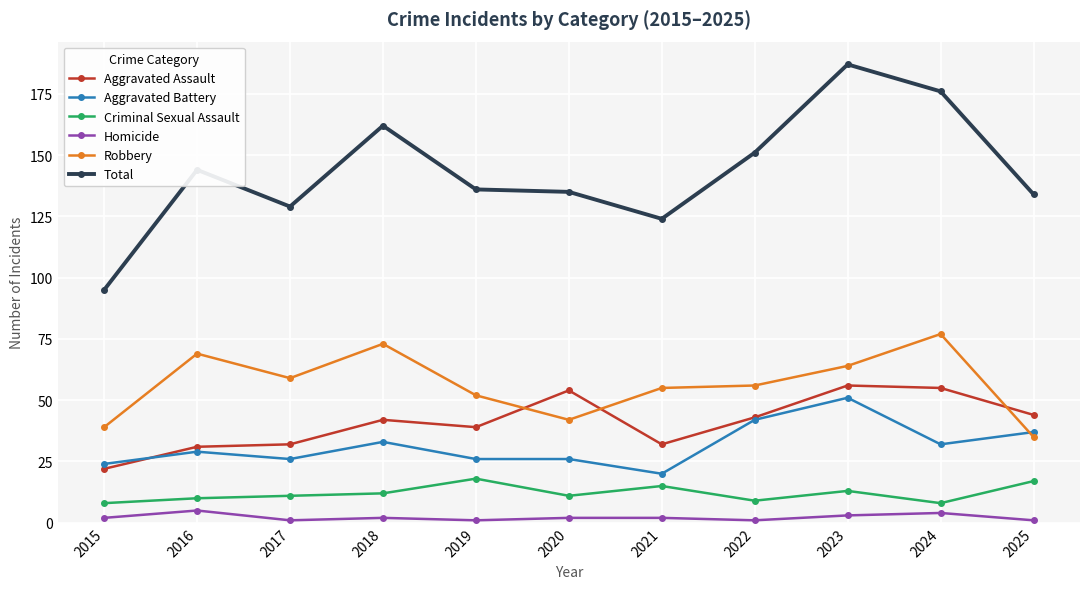

At which label does Aggravated Battery reach its minimum?

2021